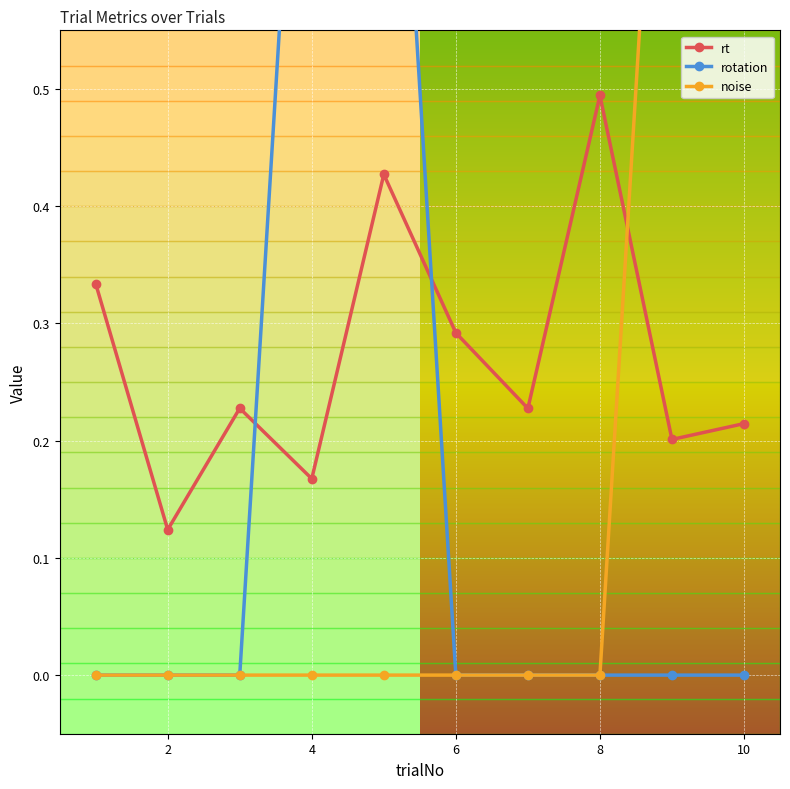

At which label does rt reach its peak?

8